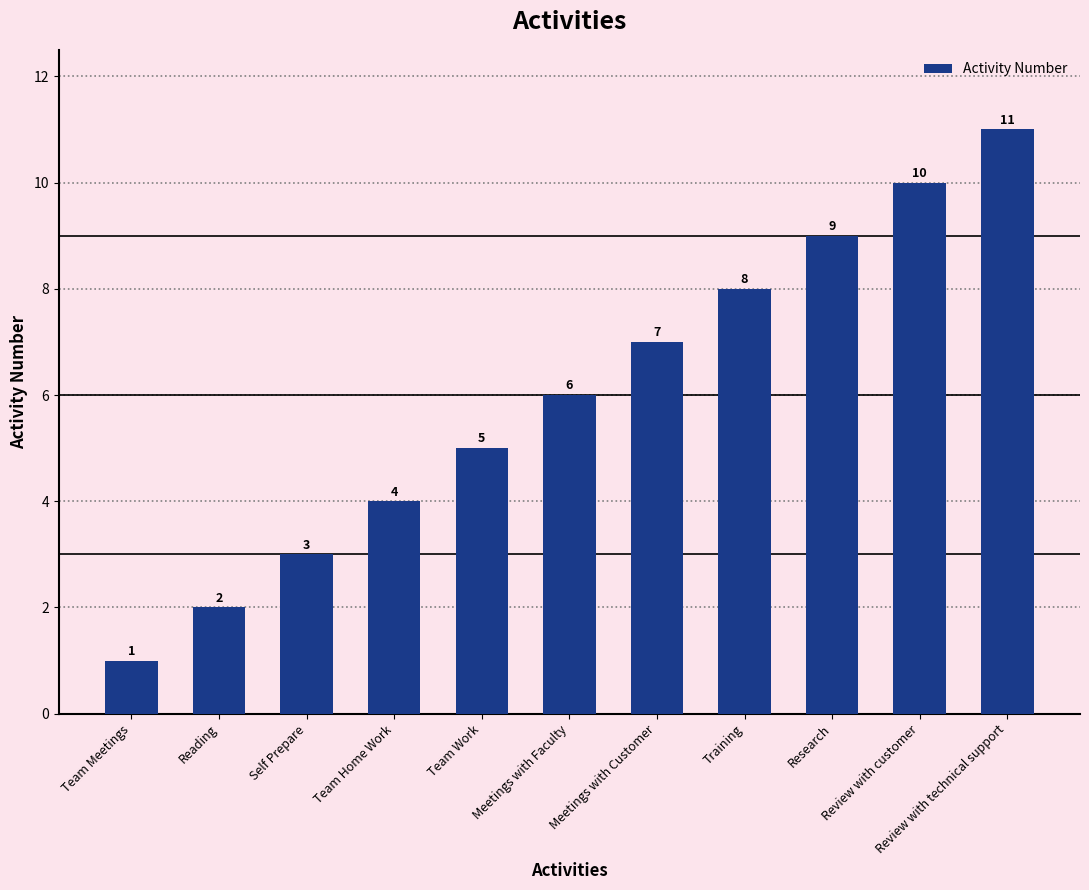

What is the approximate value at Review with technical support?

11